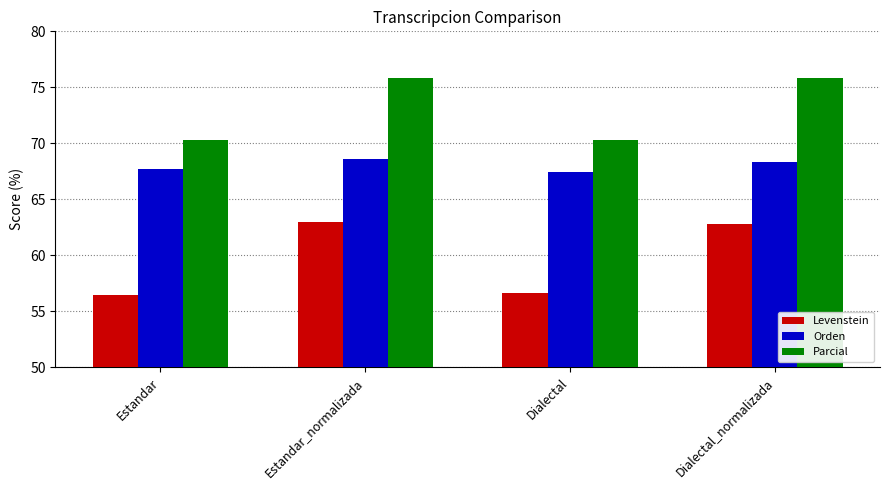

The value of Orden at Dialectal_normalizada is 24.3. True or false?

False